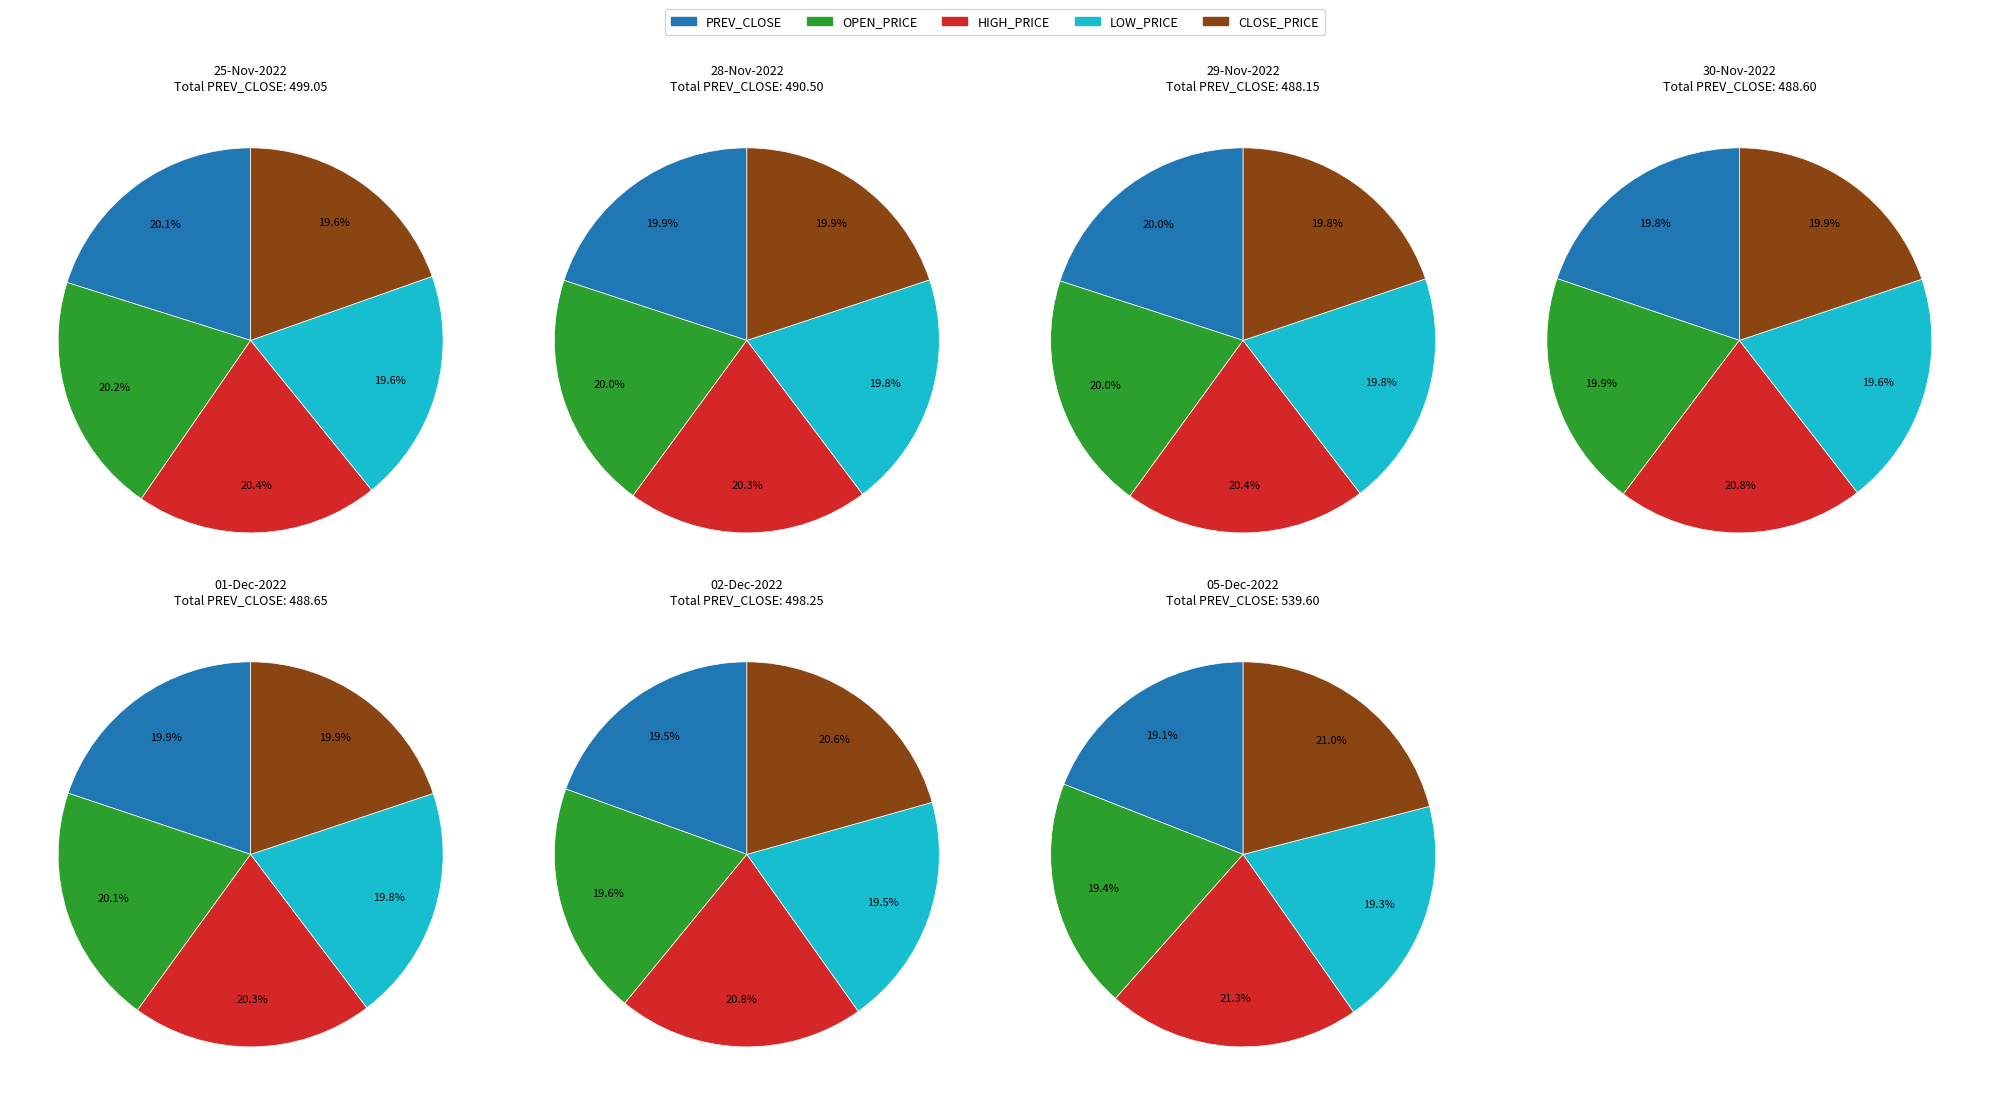

Rank the series by their maximum value, from highest to lowest.

HIGH_PRICE, CLOSE_PRICE, OPEN_PRICE, LOW_PRICE, PREV_CLOSE